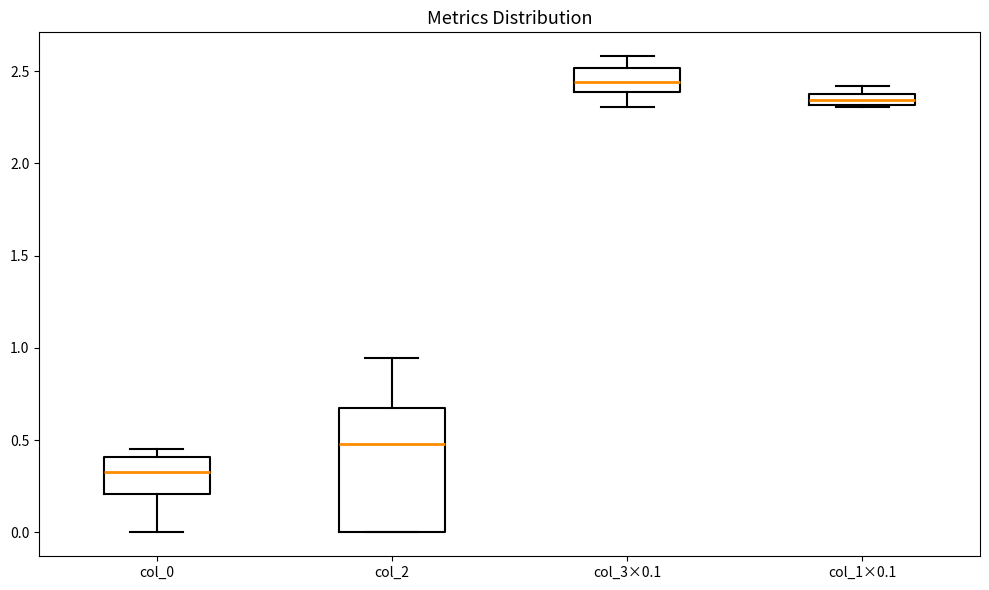

Which box has the highest median line?

col_3×0.1